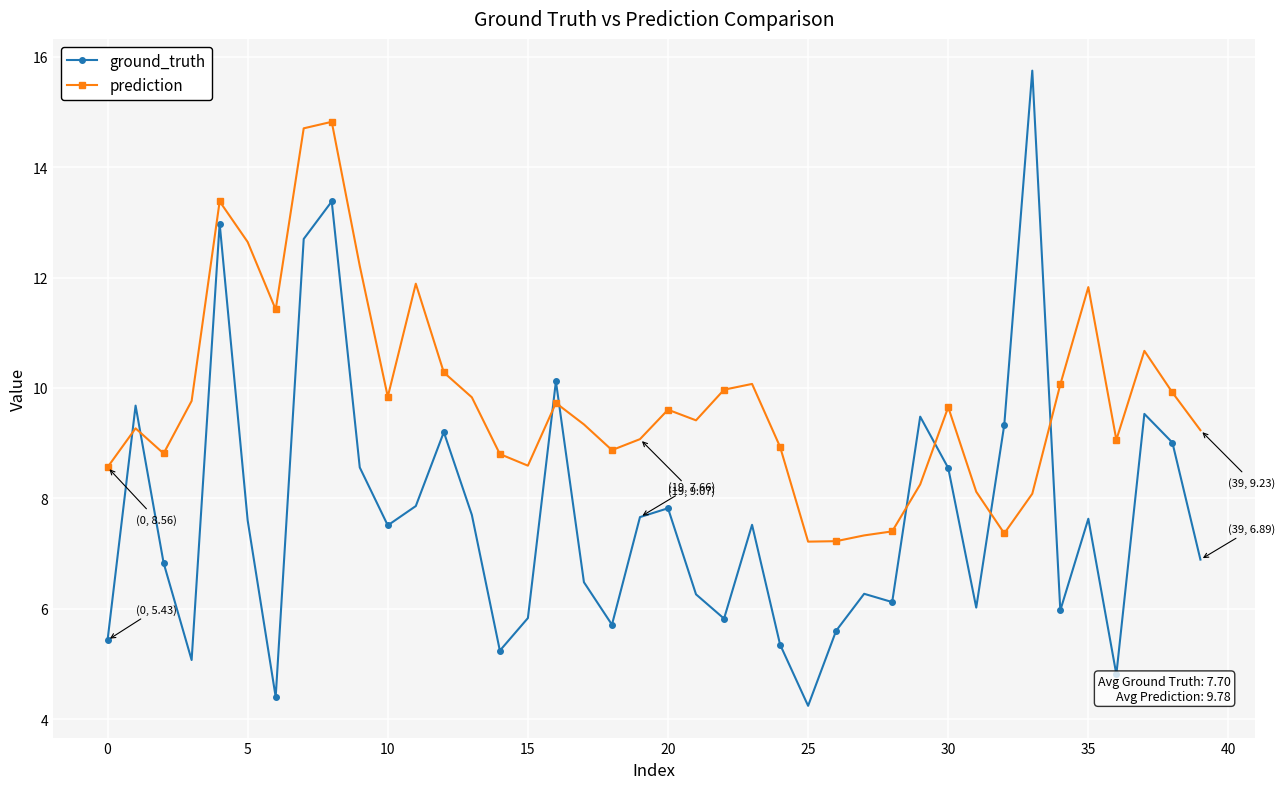

Which series has the largest range (max minus min)?

ground_truth